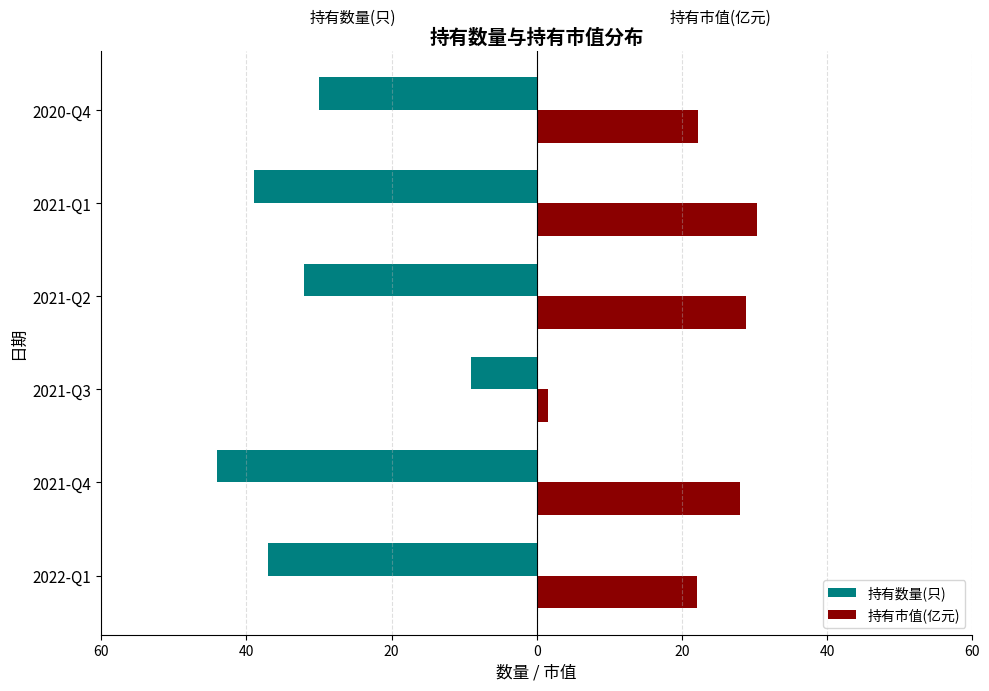

Which series has the largest range (max minus min)?

持有数量(只)